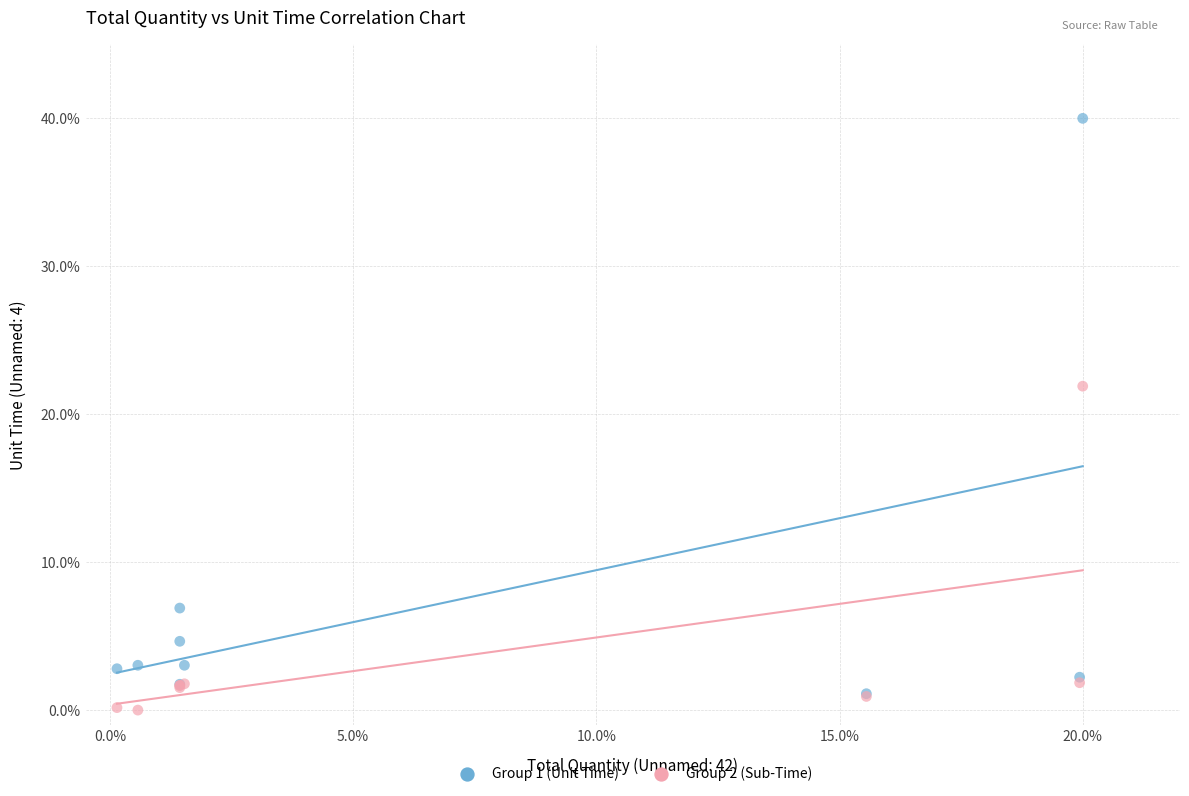

Which series has the widest spread of Y values?

Group 1 (Unit Time)